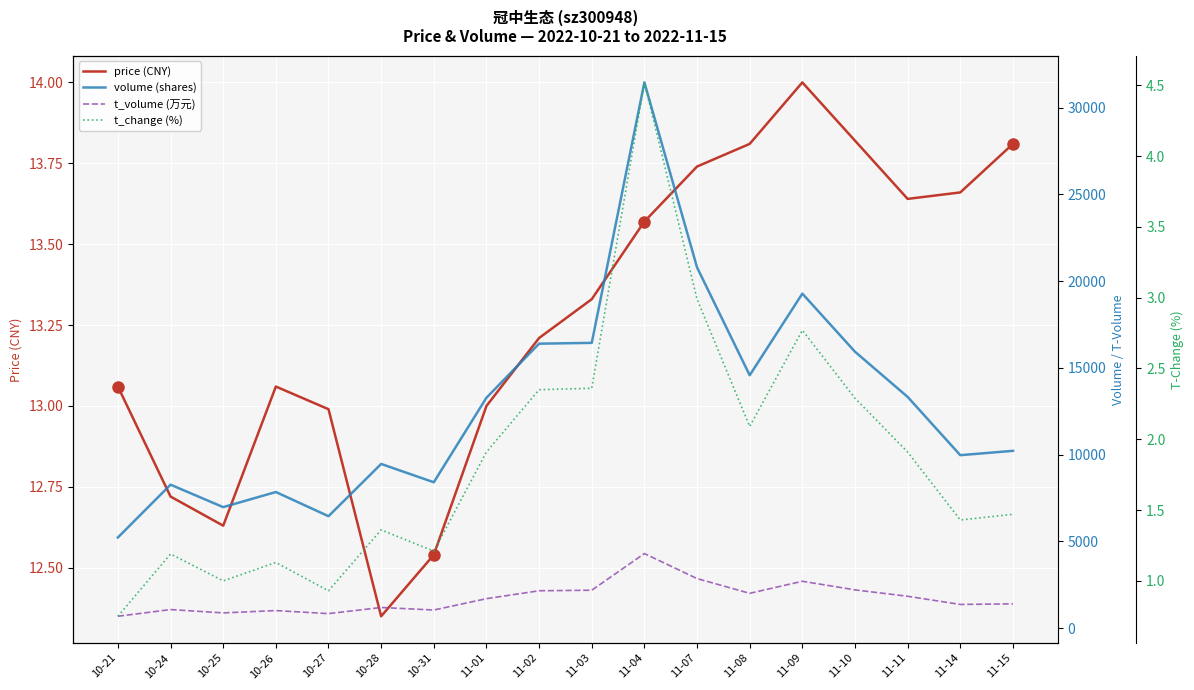

At how many categories does at least one series exceed 23236?

1